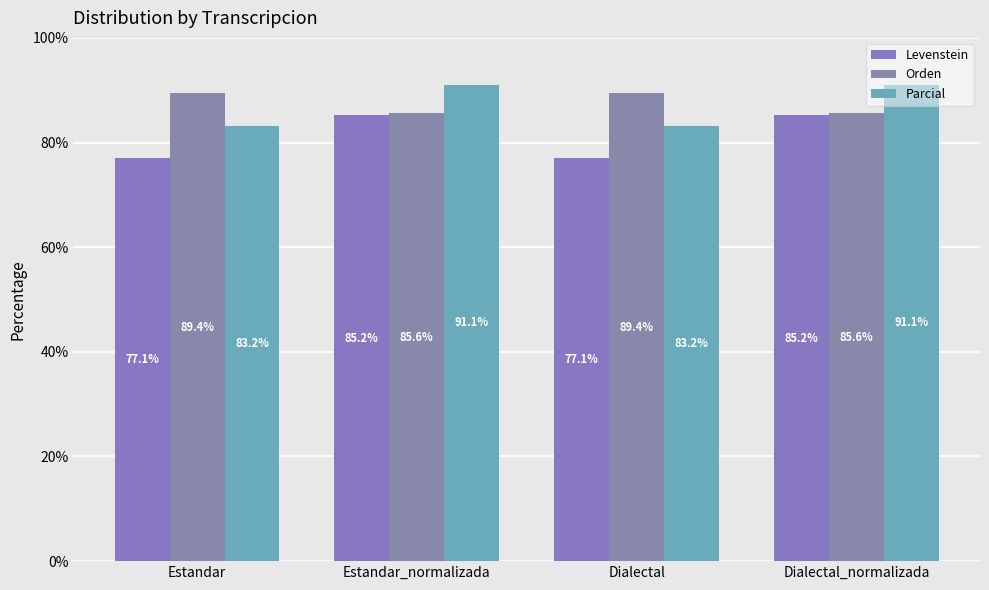

What is the label of the 1st bar from the right?

Dialectal_normalizada